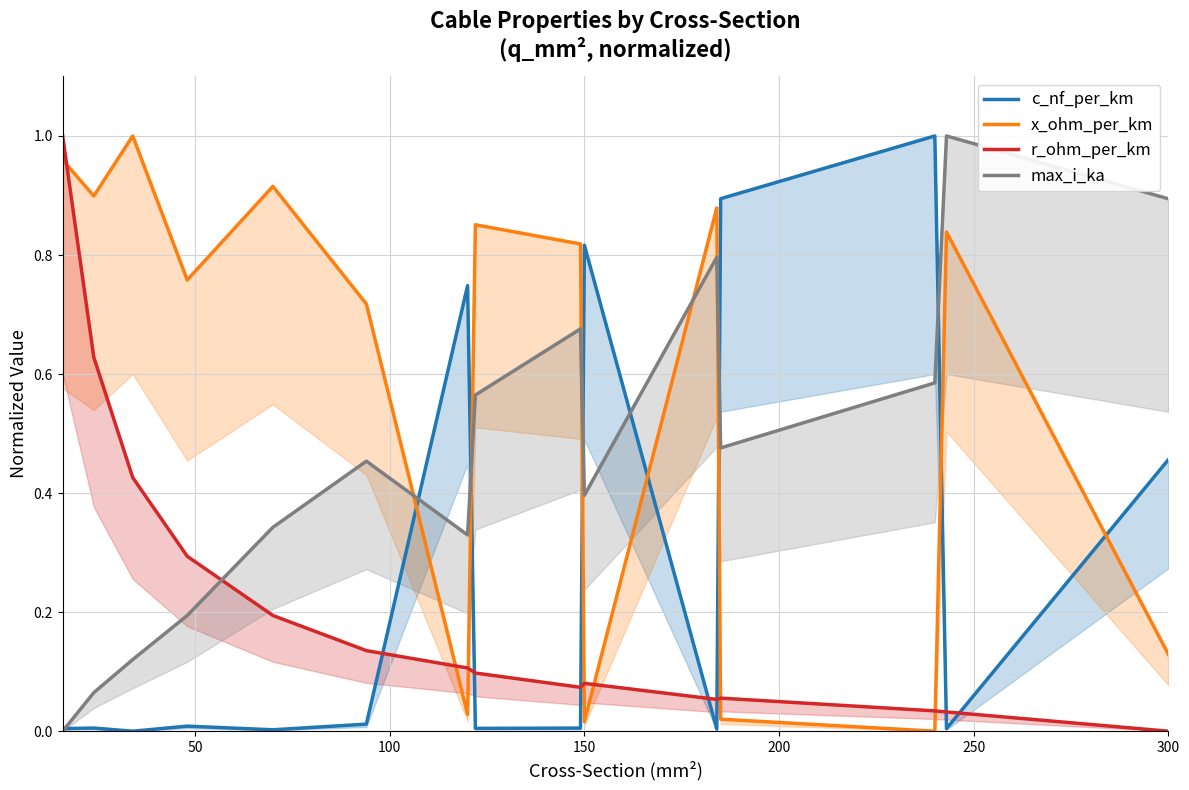

Is this an area chart (filled region under the line)?

No